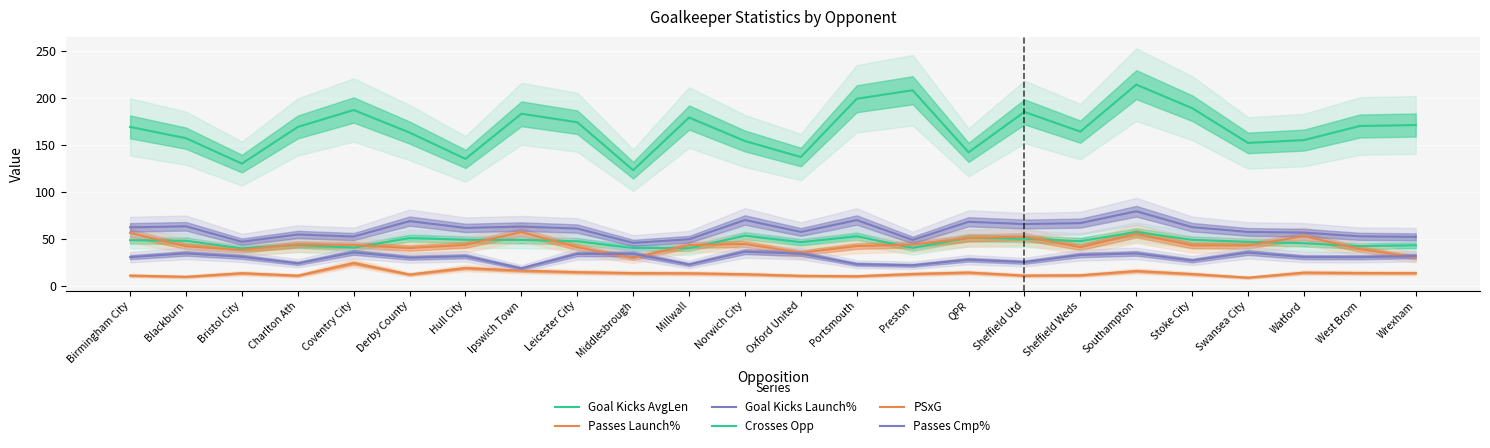

What is the total value across all series at Middlesbrough?

286.0